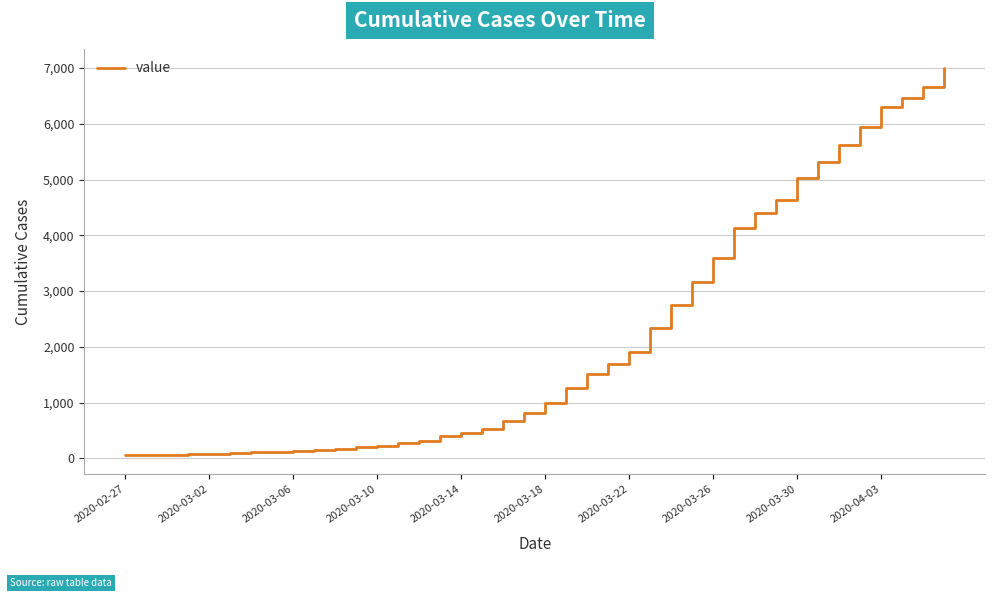

What is the maximum value shown in the chart?

6995